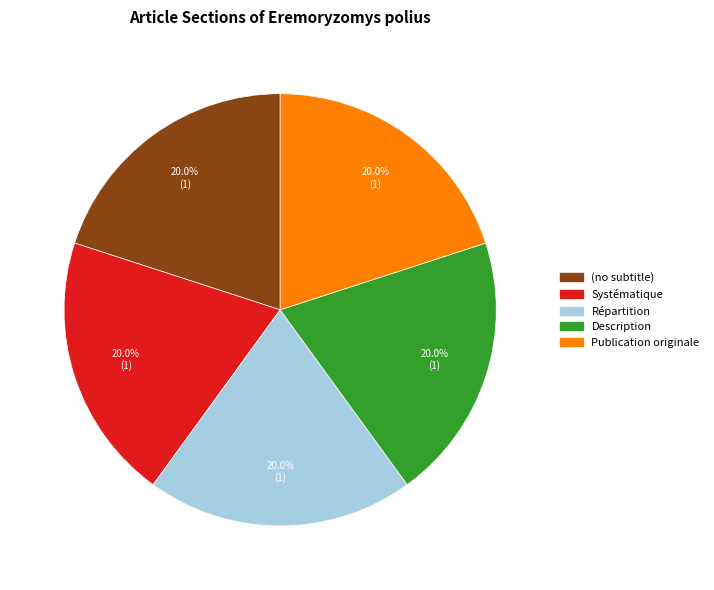

What percentage is the Répartition slice, to the nearest percent?

20%